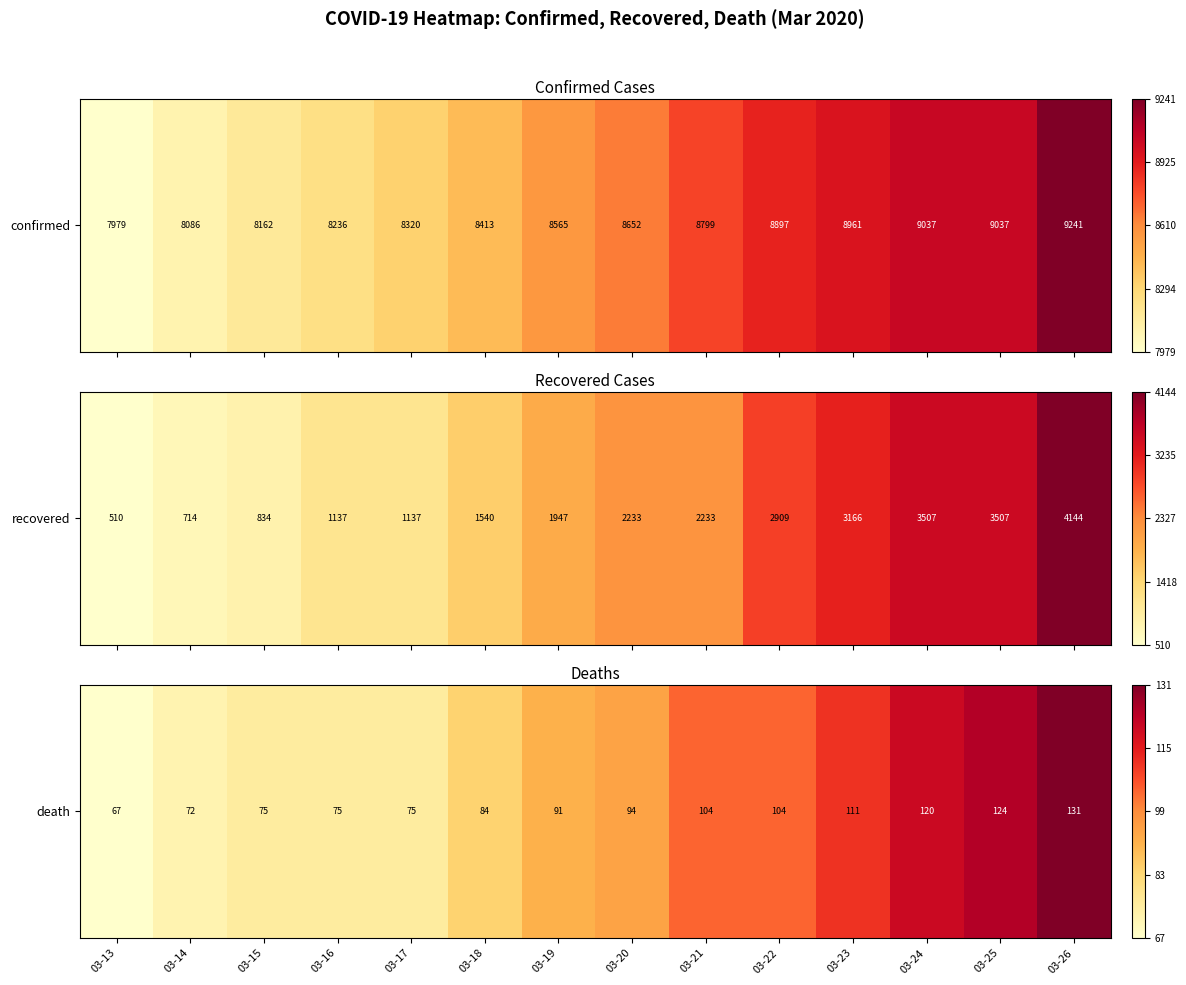

What is the difference between the maximum and minimum values?

1.0